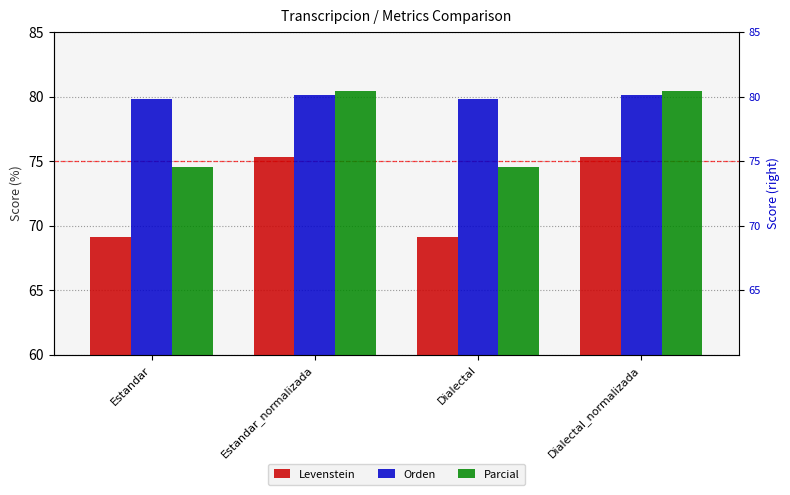

Between Estandar_normalizada and Dialectal, which series saw the biggest shift?

Levenstein